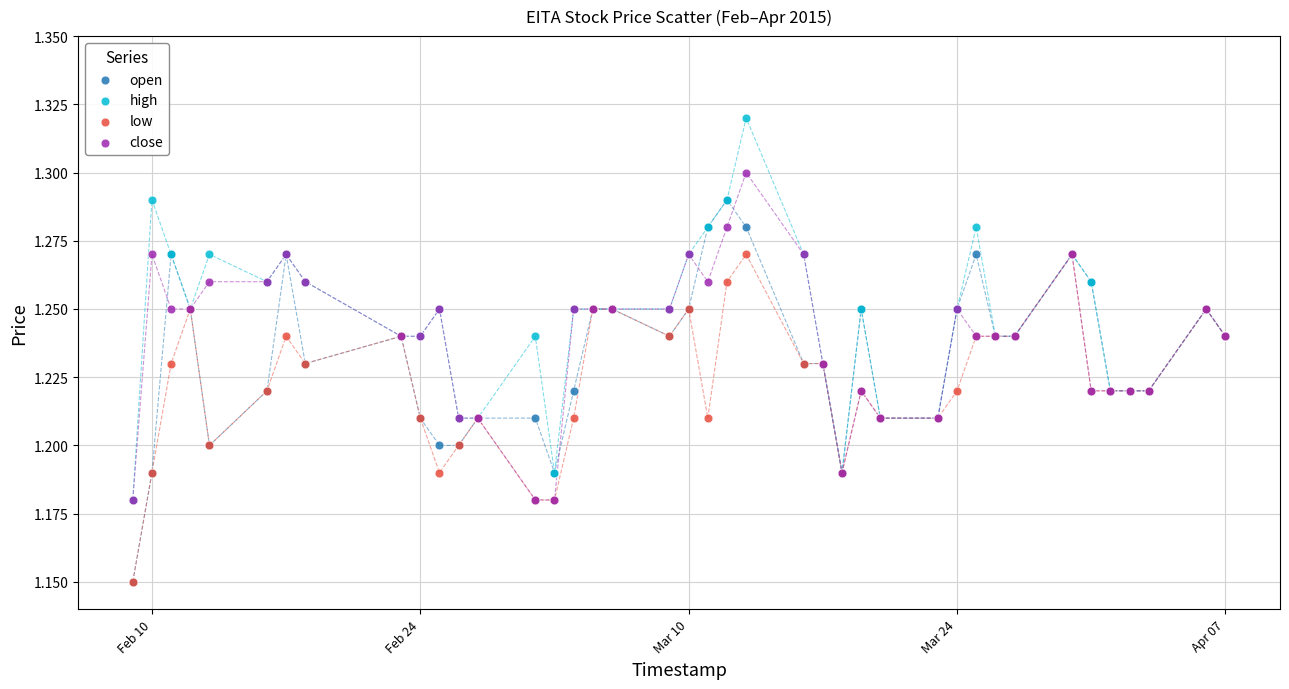

What are all the series names shown in the legend?

open, high, low, close